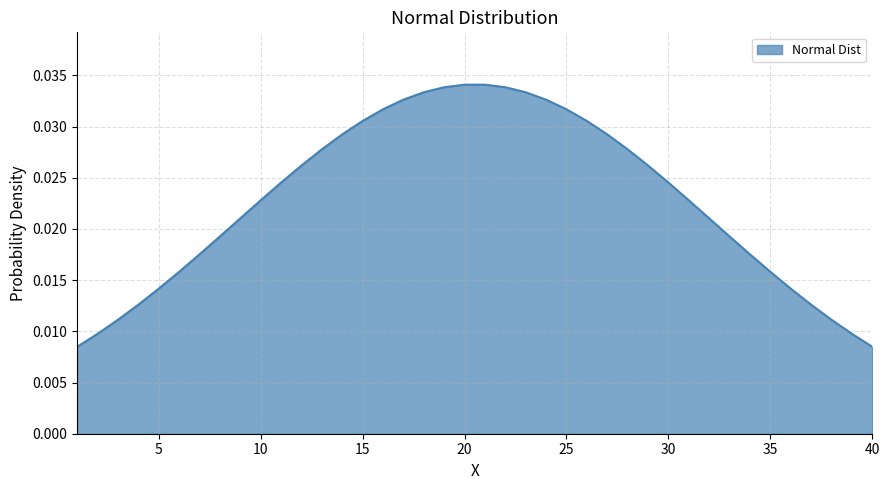

How many lines are shown in the chart?

1